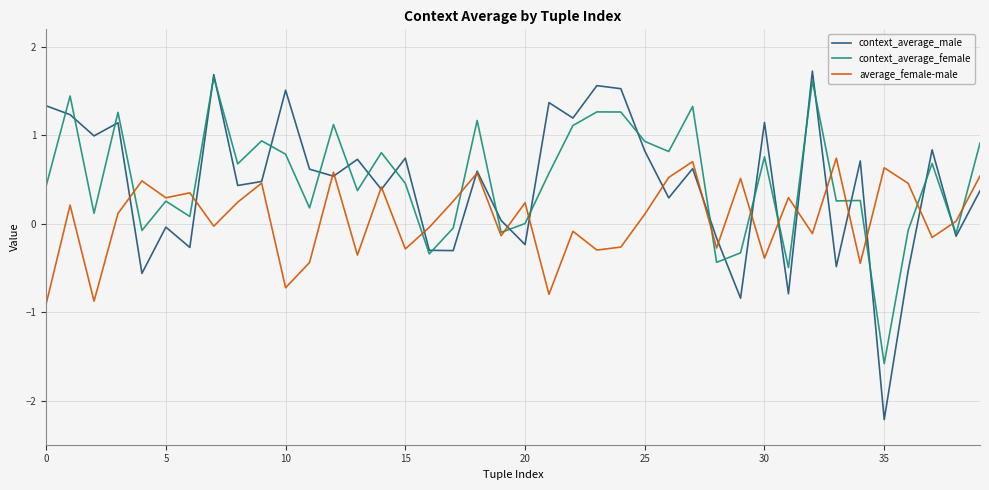

Which series has the widest spread of values?

context_average_male